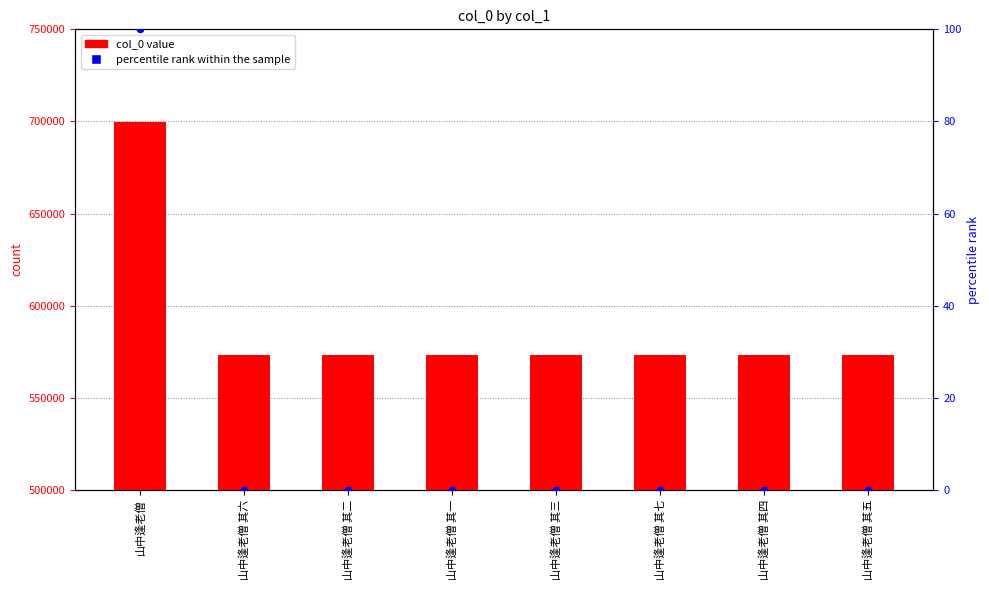

Is the value of col_0 at 山中逢老僧 greater than the value of percentile rank within the sample at 山中逢老僧 其一?

Yes